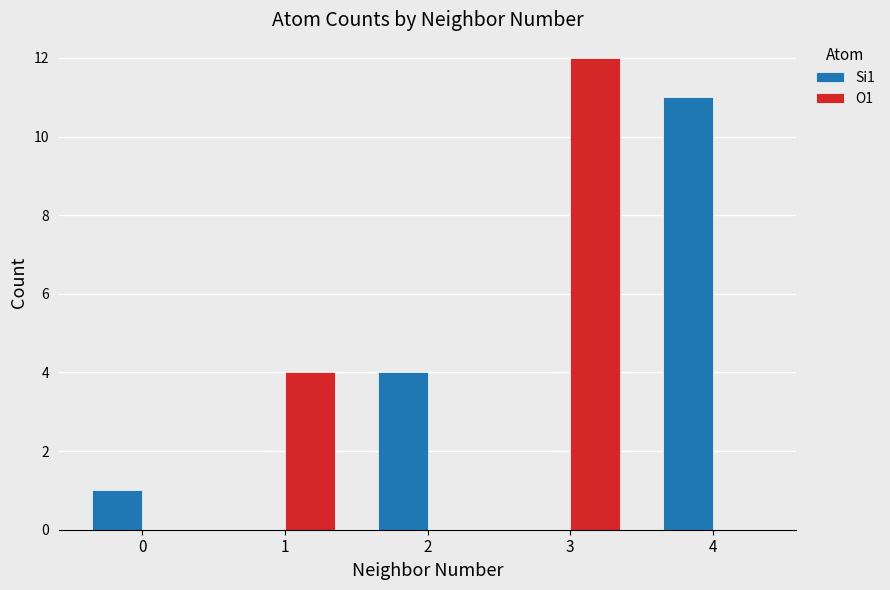

Is it true that Si1 equals 4 at 2?

True